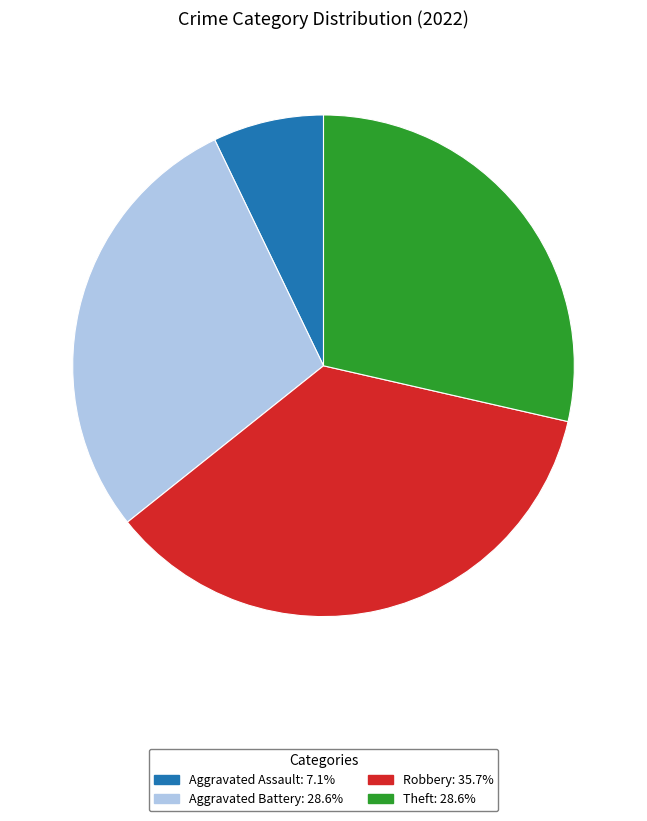

Is there a majority slice in this chart?

No